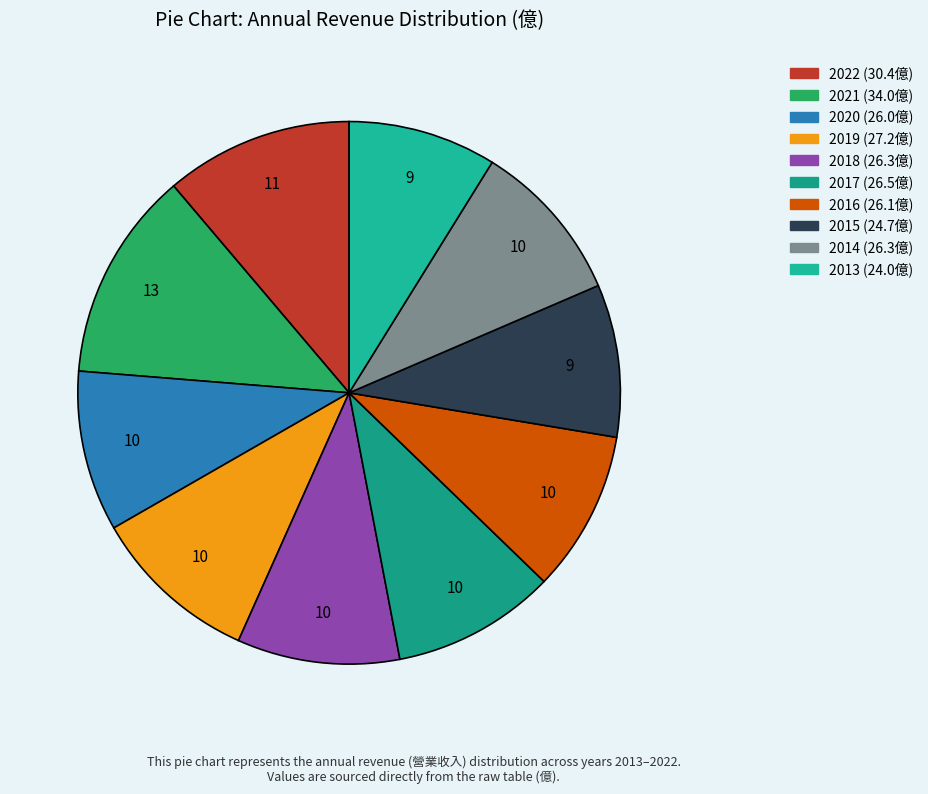

How many segments does this pie chart have?

10